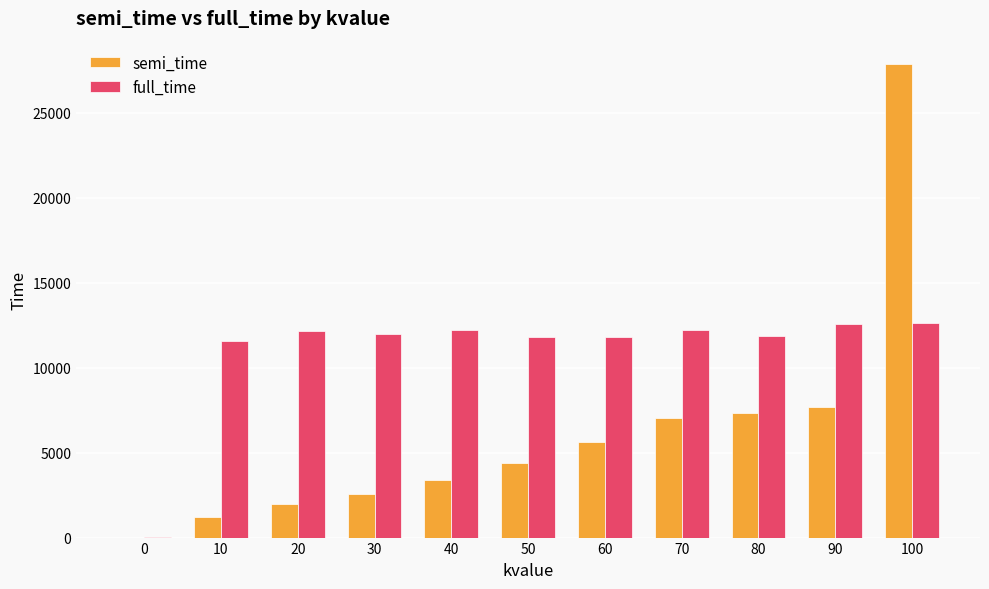

Which series changed the most between 10 and 60?

semi_time